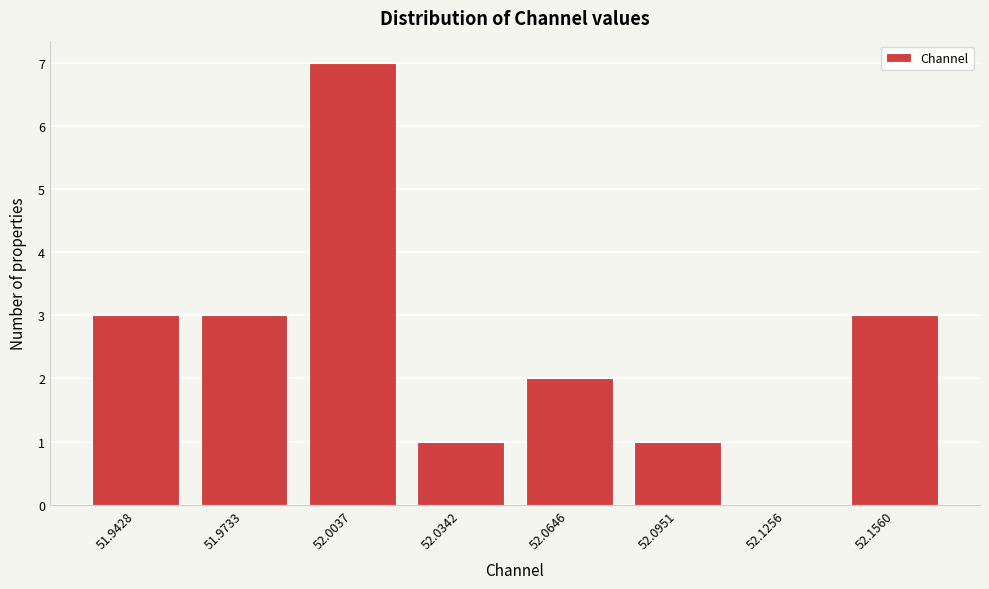

Reading left to right, transcribe all the data shown in this chart.

51.9428=3	51.9733=3	52.0037=7	52.0342=1	52.0646=2	52.0951=1	52.1256=0	52.1560=3